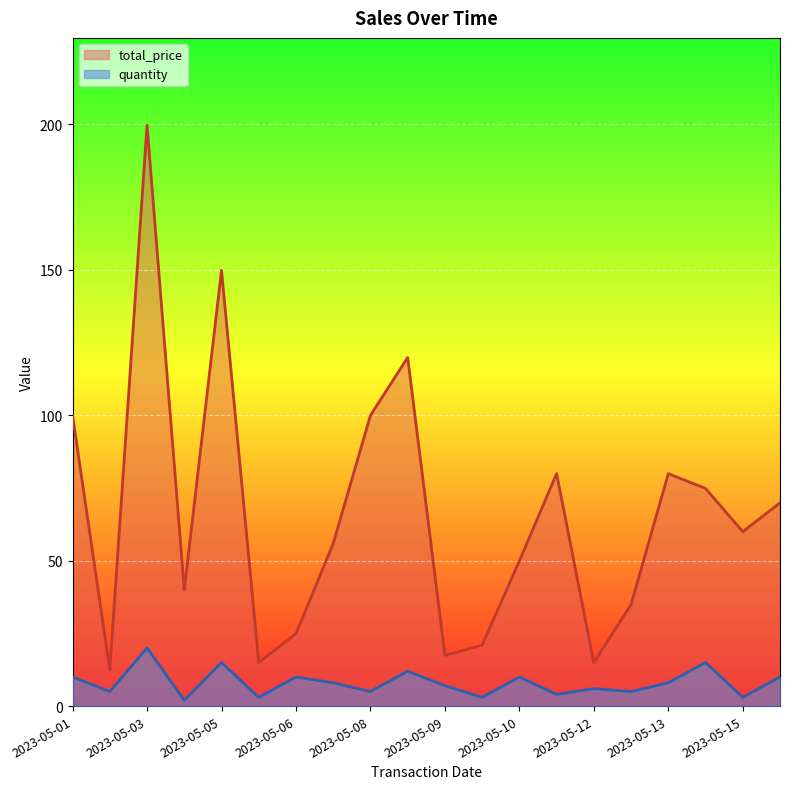

True or false: total_price and quantity intersect in this chart.

False